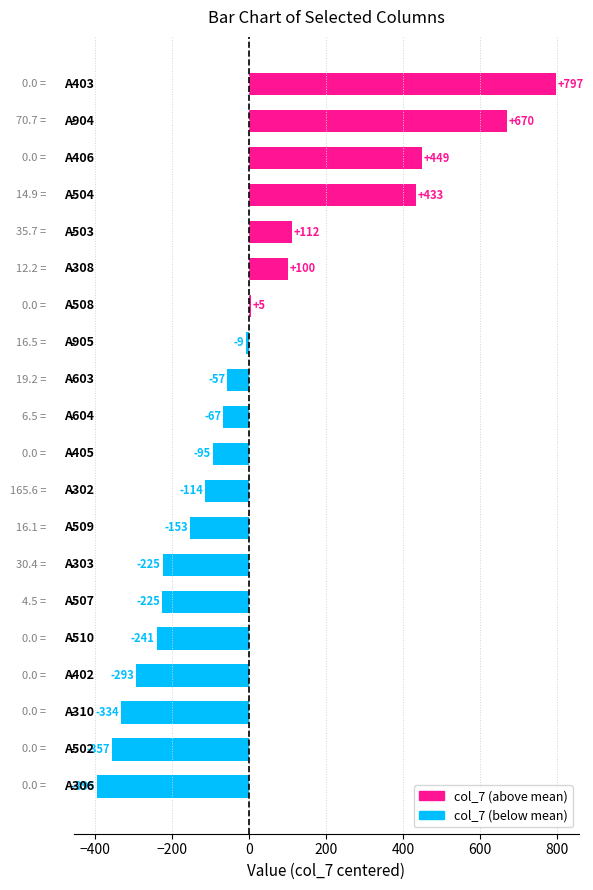

What is the maximum value shown in the chart?

796.6